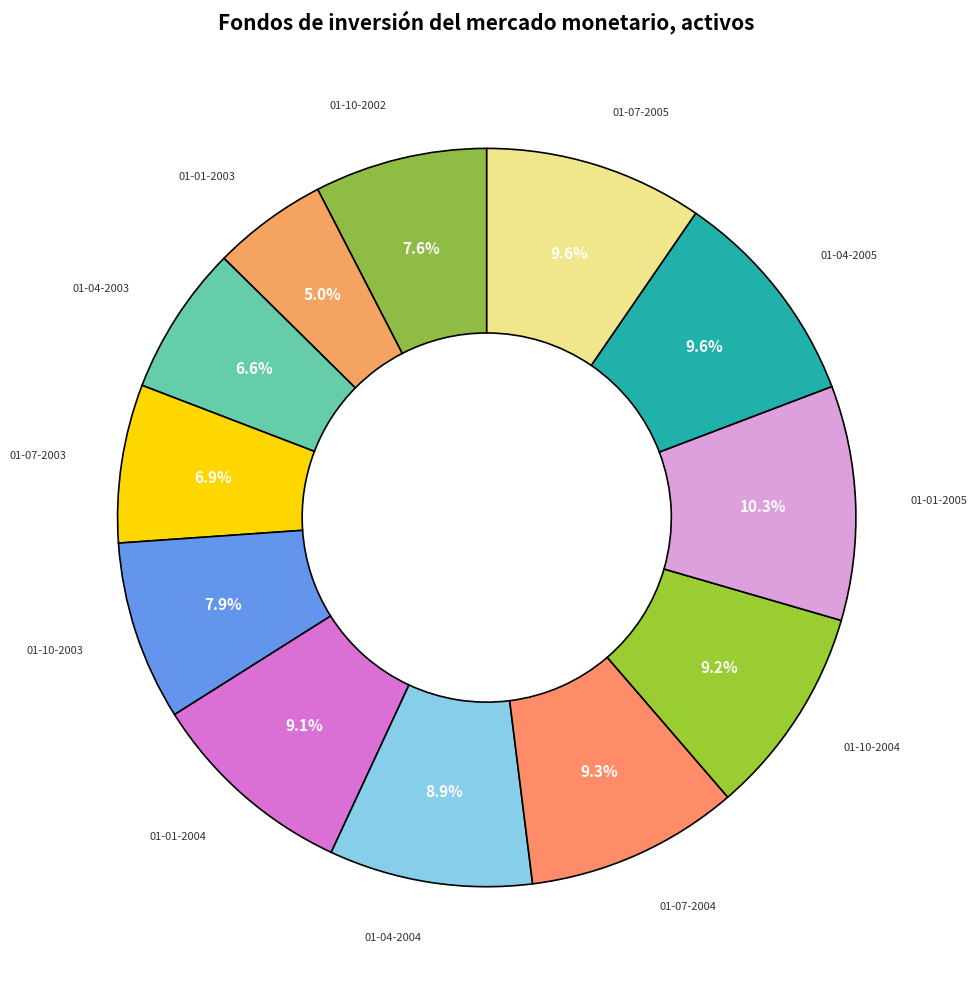

How many segments does this pie chart have?

12